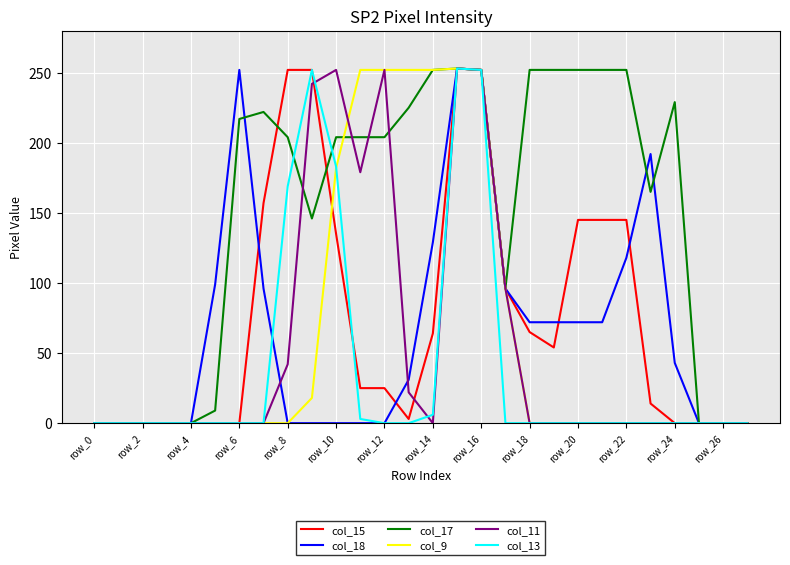

What is the maximum value shown in the chart?

253